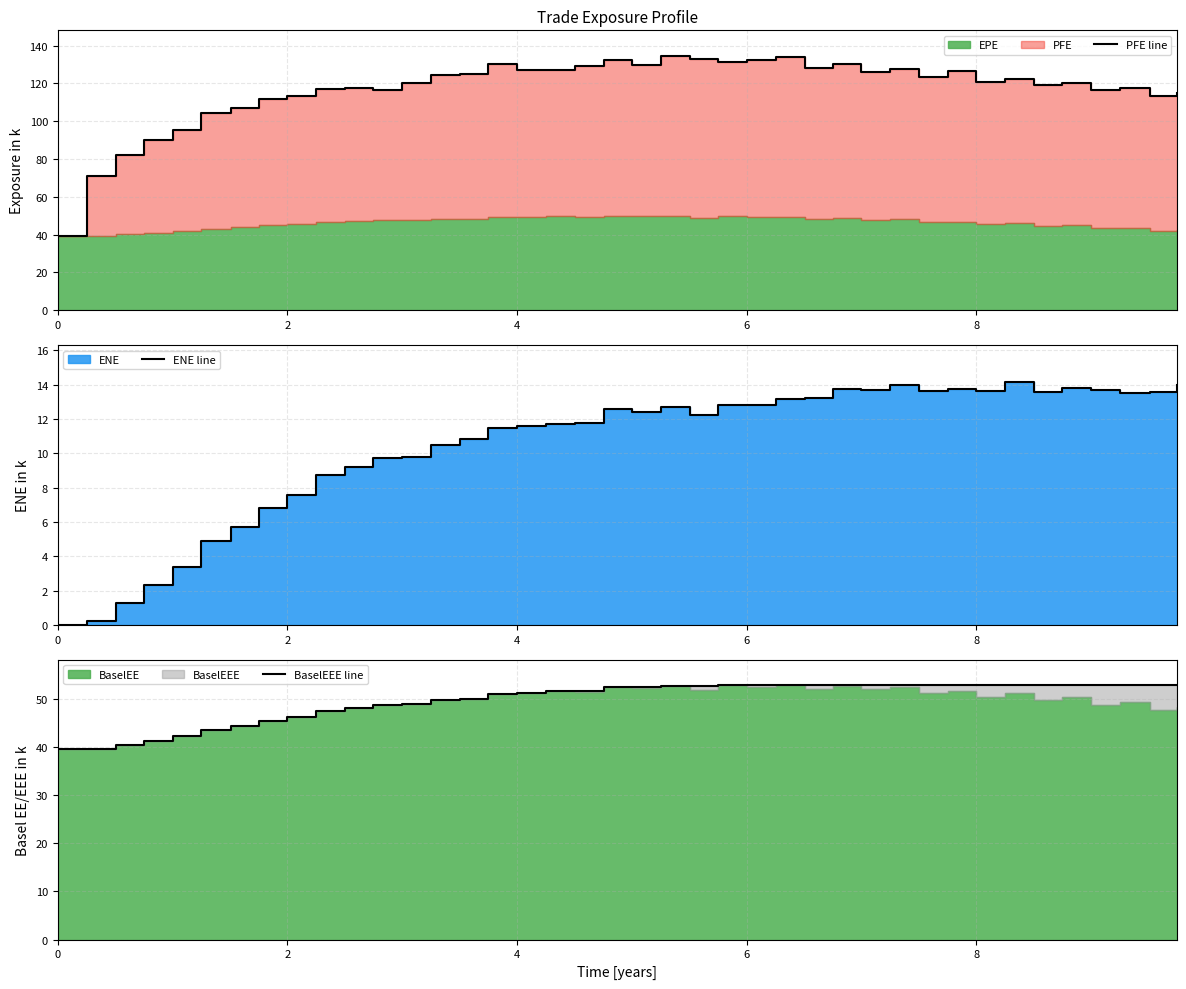

What is the maximum value for ENE line?

14.2